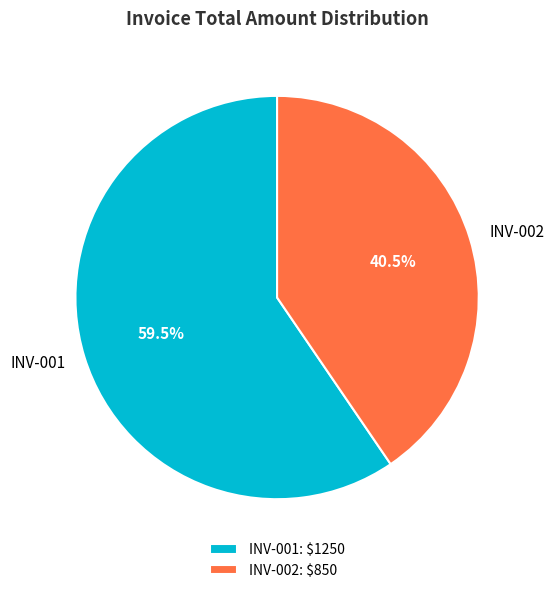

Is there a majority slice in this chart?

Yes